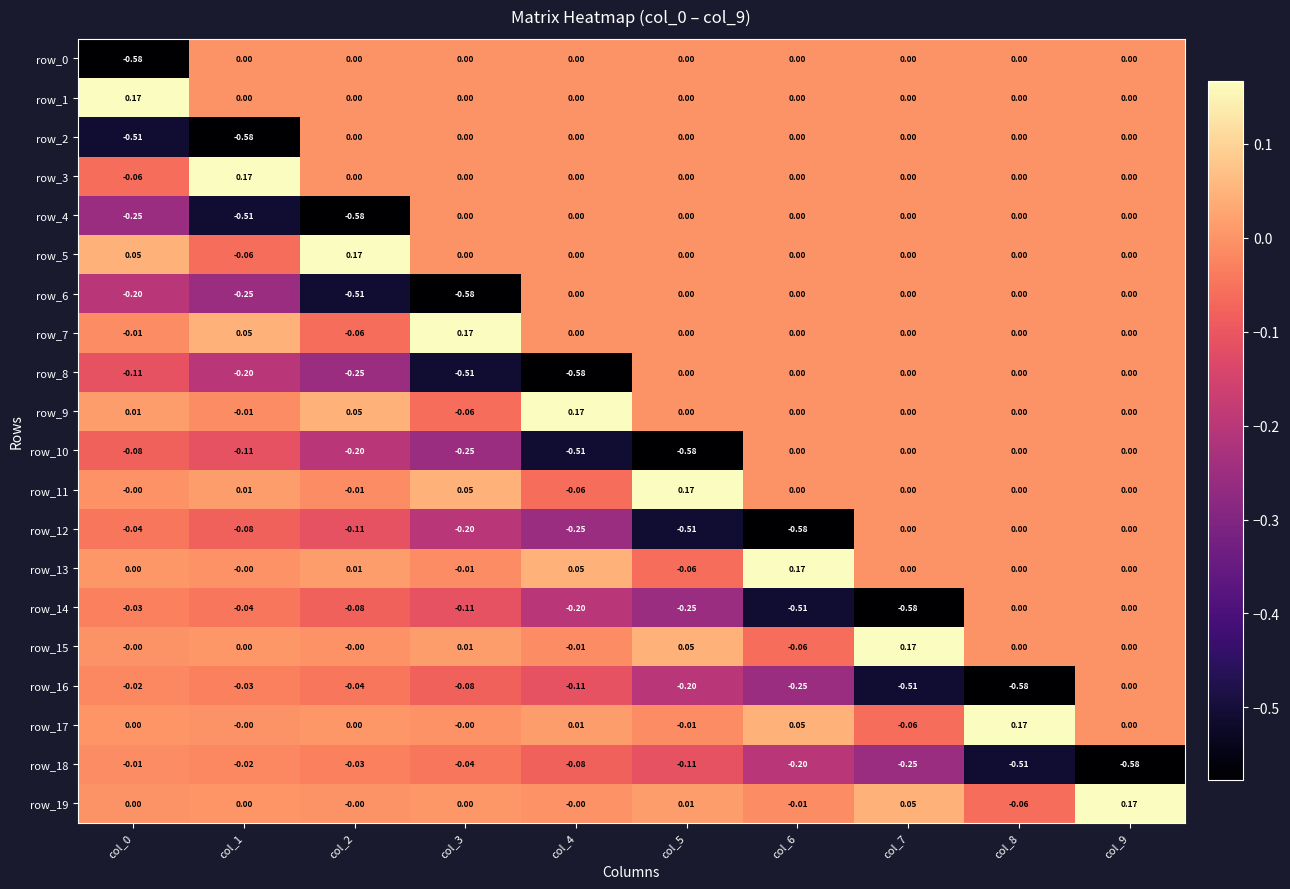

How many negative values does the row_15 series have?

2